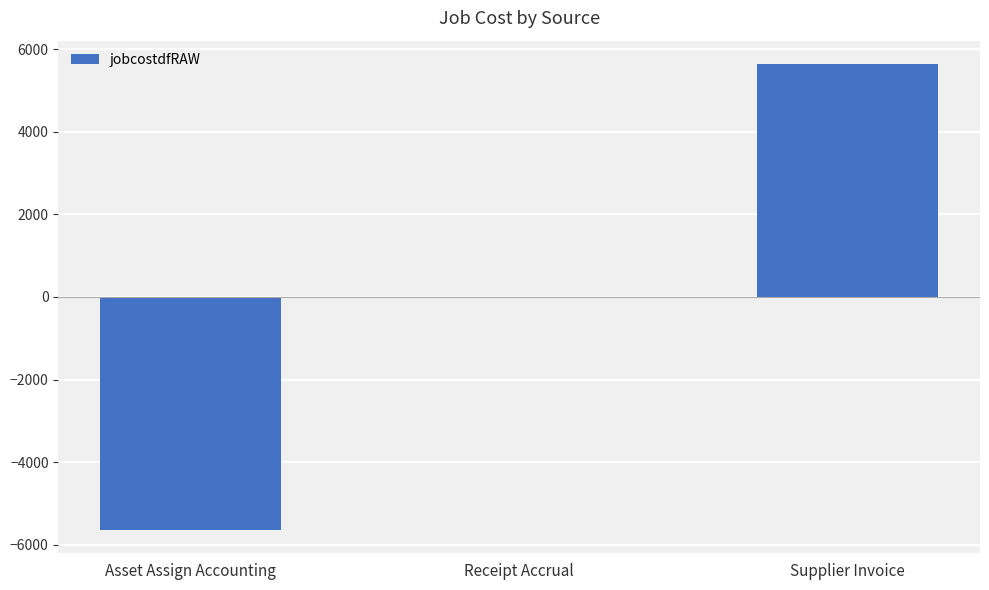

Count the number of categories in the chart.

3